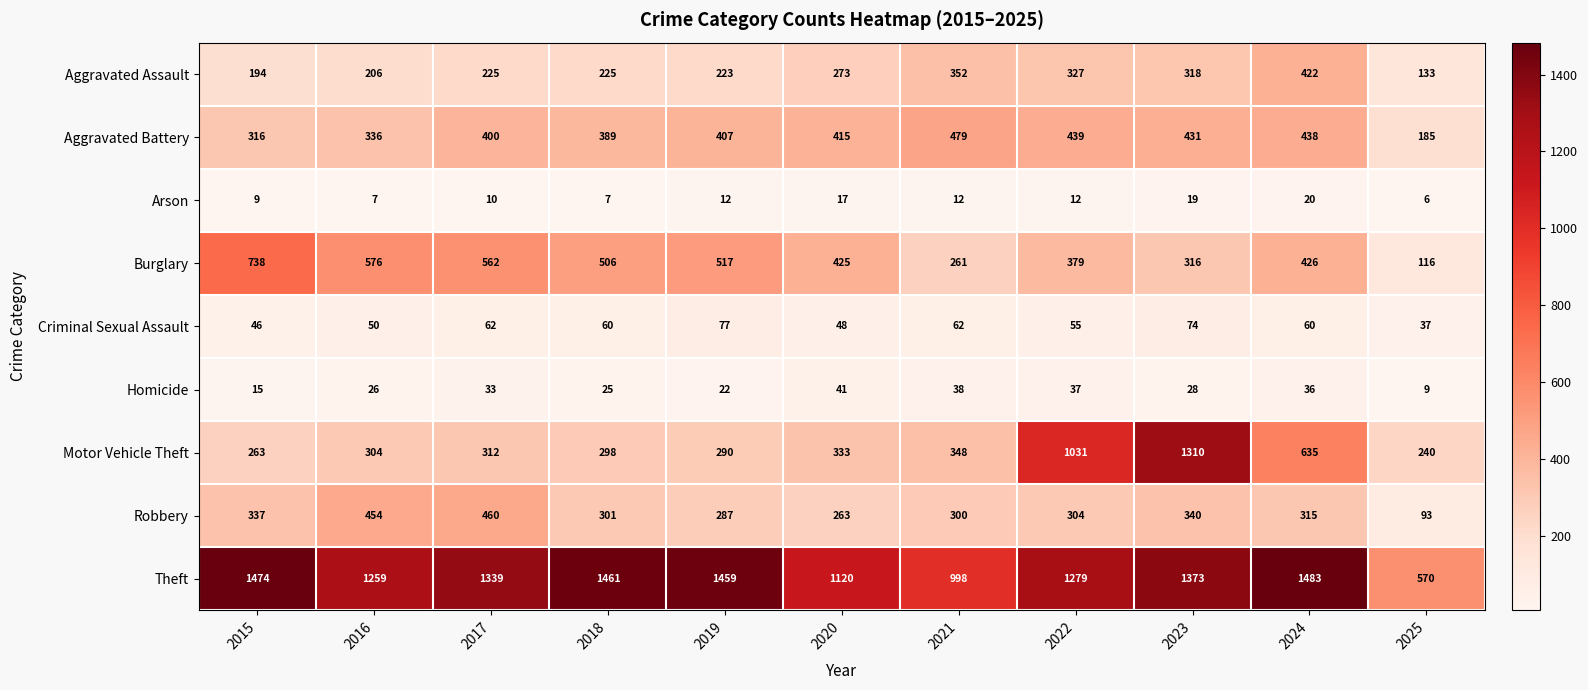

The Homicide series shows 7 at 2015. True or false?

False